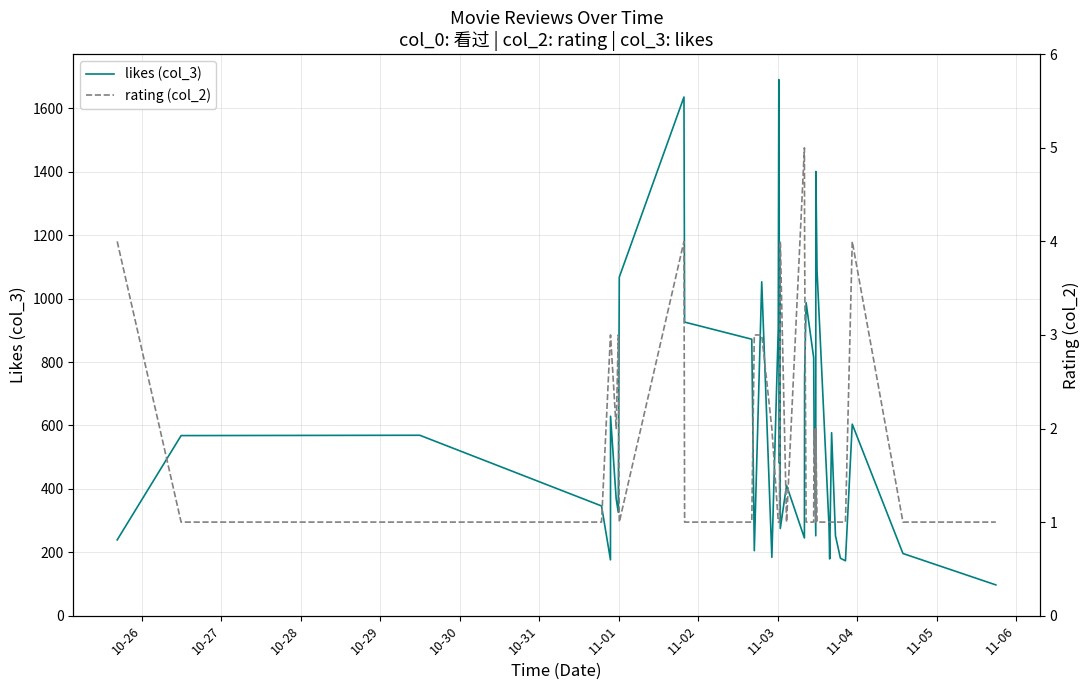

What is the lowest value of the rating (col_2) series?

1